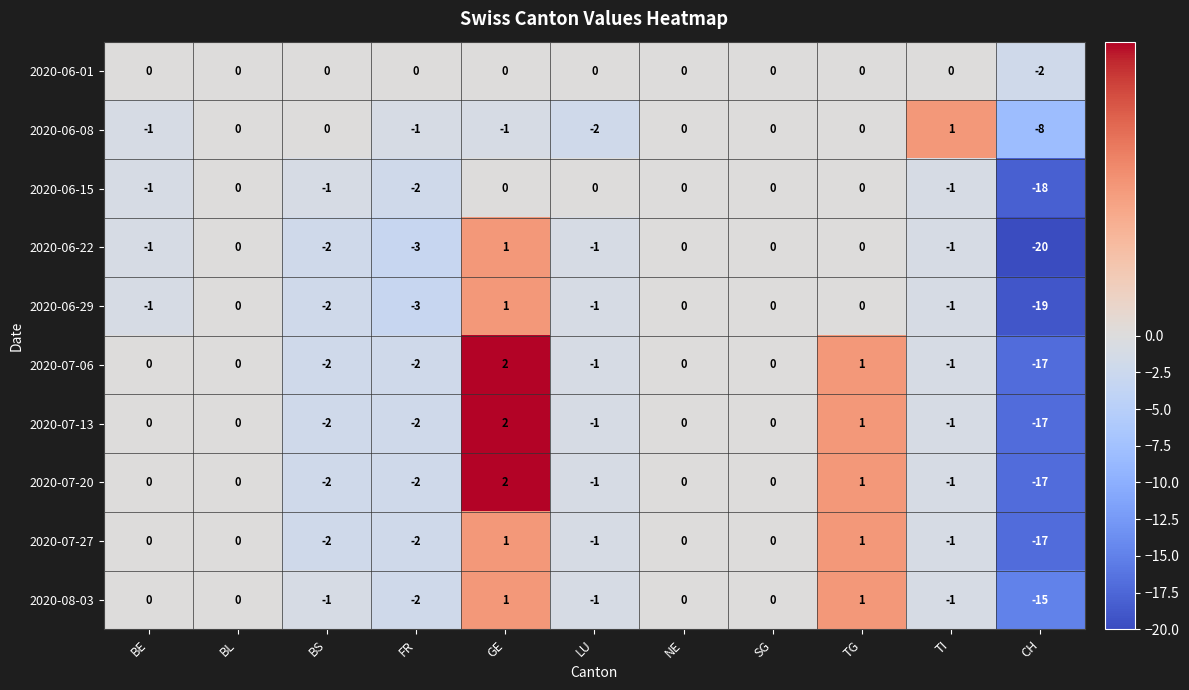

Which category has the highest value across all series?

GE